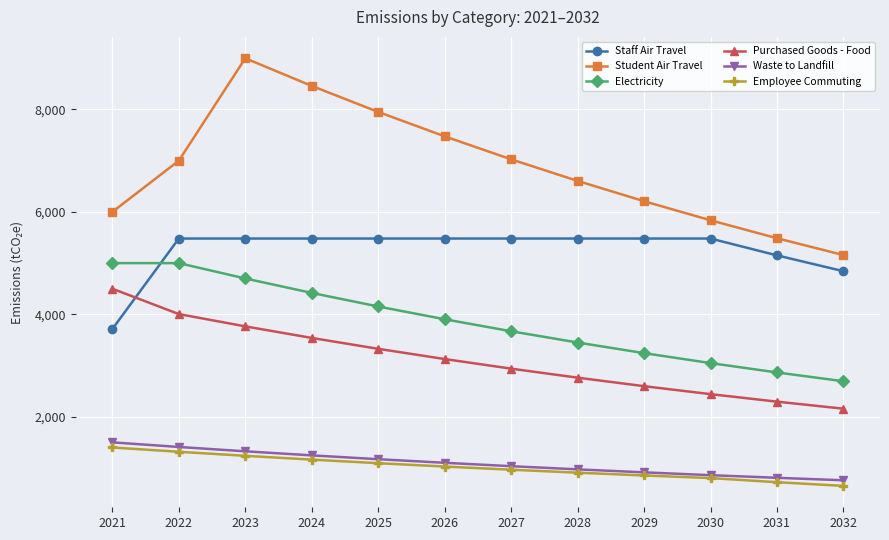

The Electricity series shows 5000.0 at 2022. True or false?

True